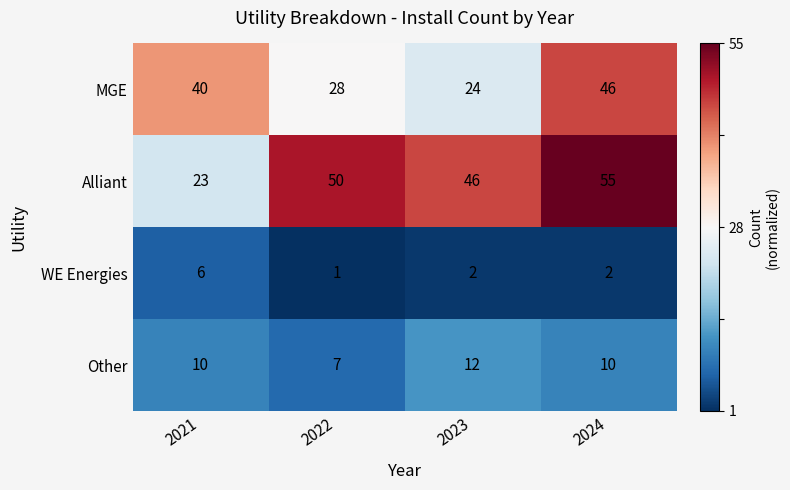

What is the difference between the WE Energies values at 2021 and 2022?

5